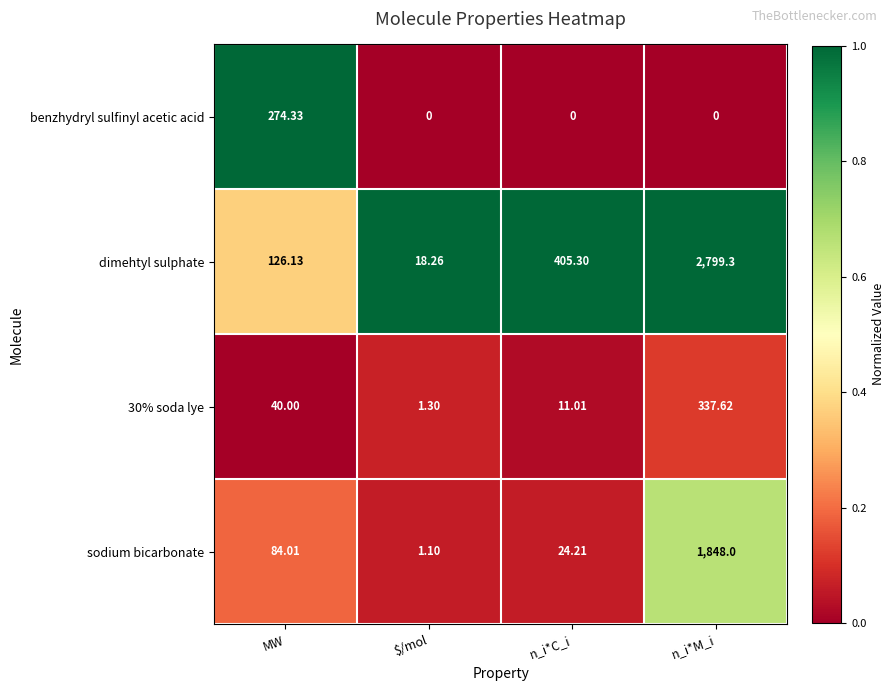

List the labels in order of dimehtyl sulphate value, smallest first.

$/mol, MW, n_i*C_i, n_i*M_i